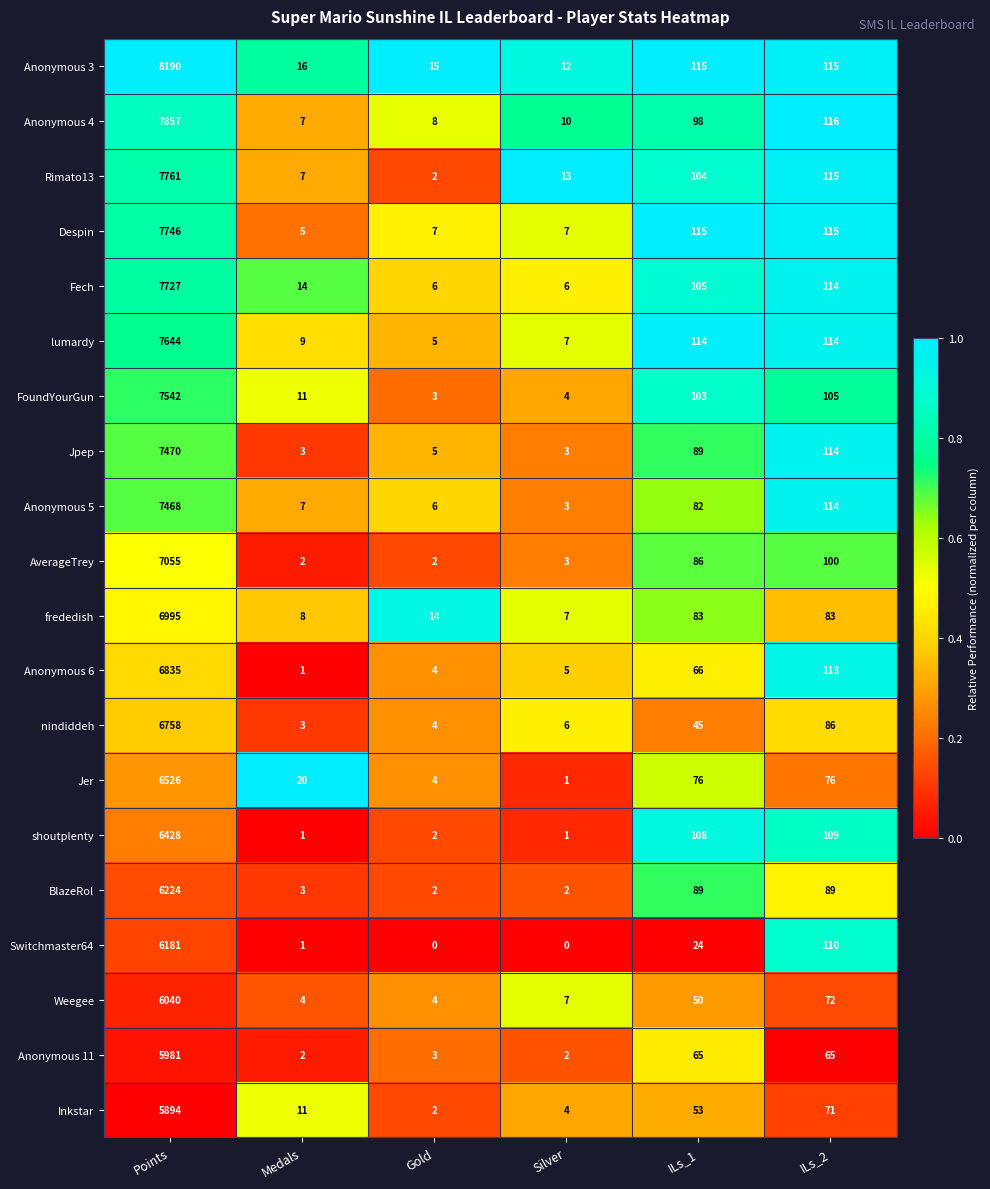

How many series are shown in this chart?

20